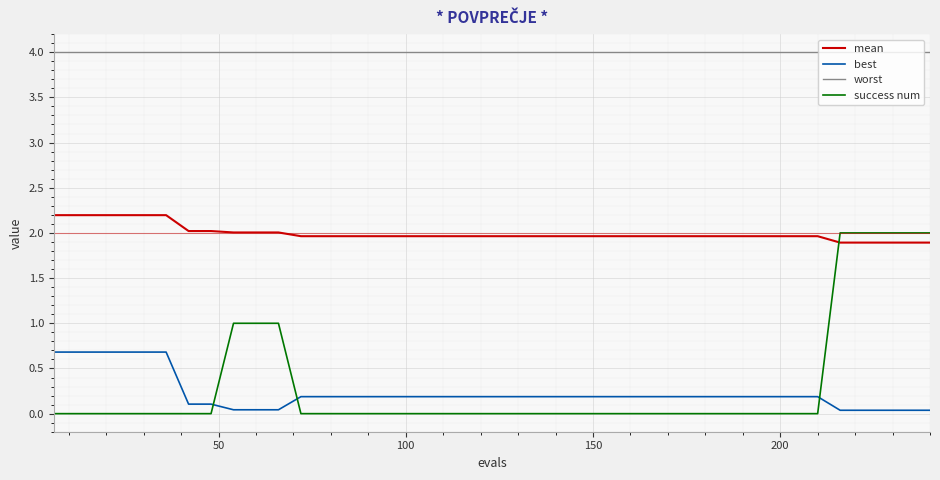

Which series has the largest range (max minus min)?

success num